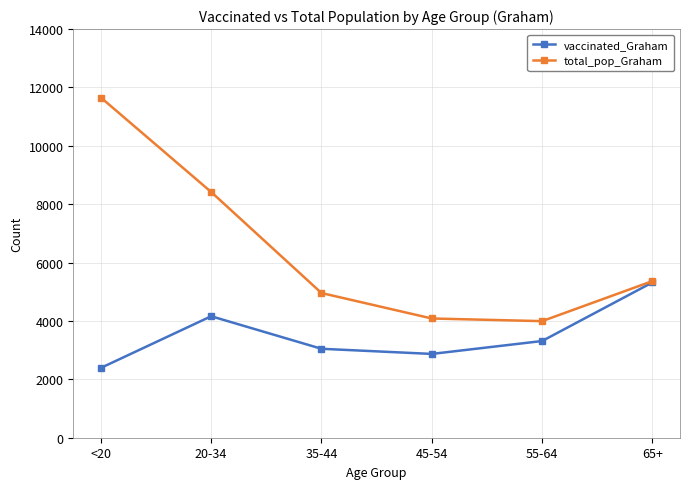

At which label is vaccinated_Graham closest to 3856?

20-34